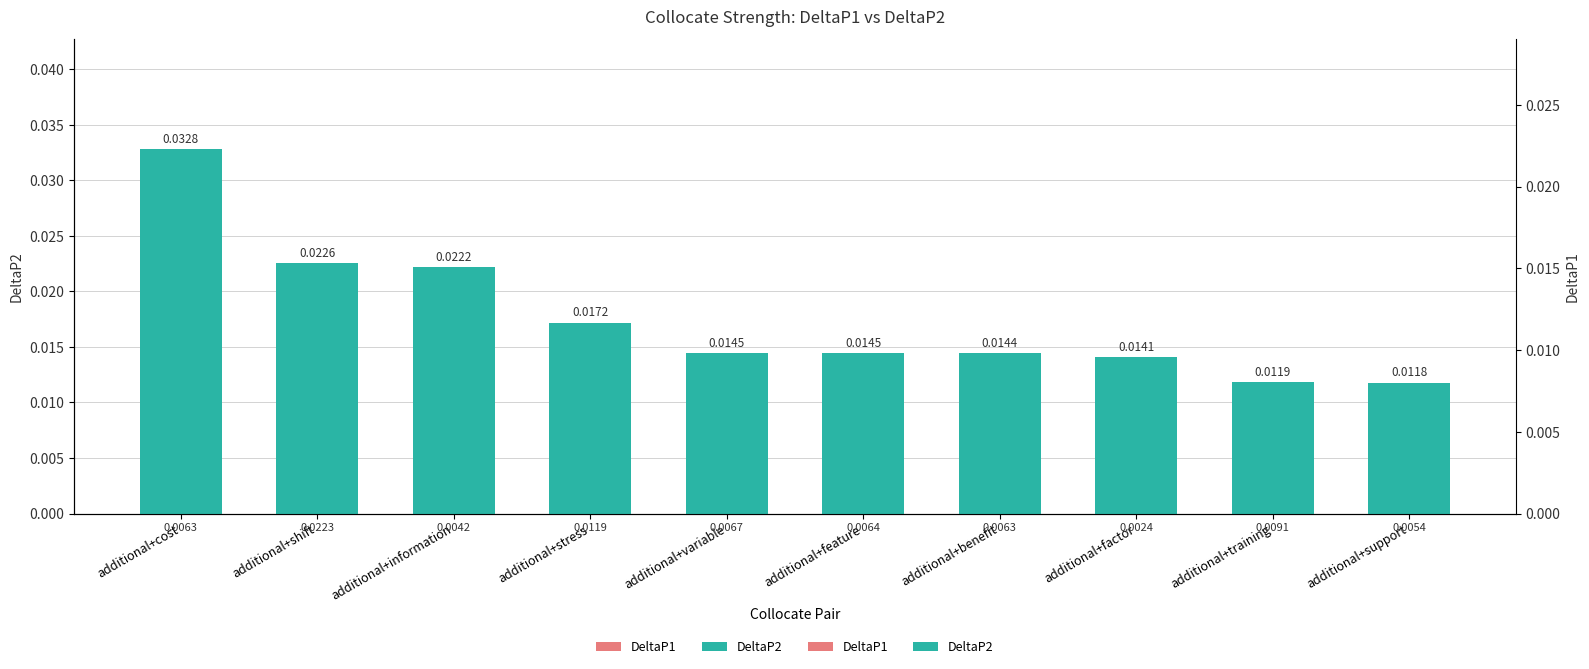

Is it true that the value at additional+variable is 0.0?

False